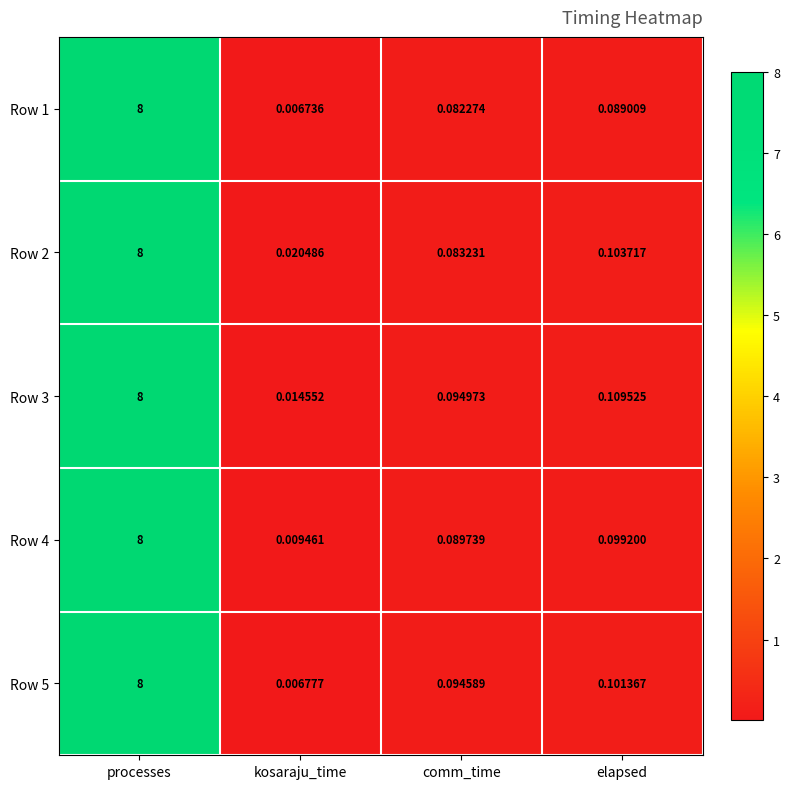

Which category has the lowest value in the Row 1 series?

kosaraju_time